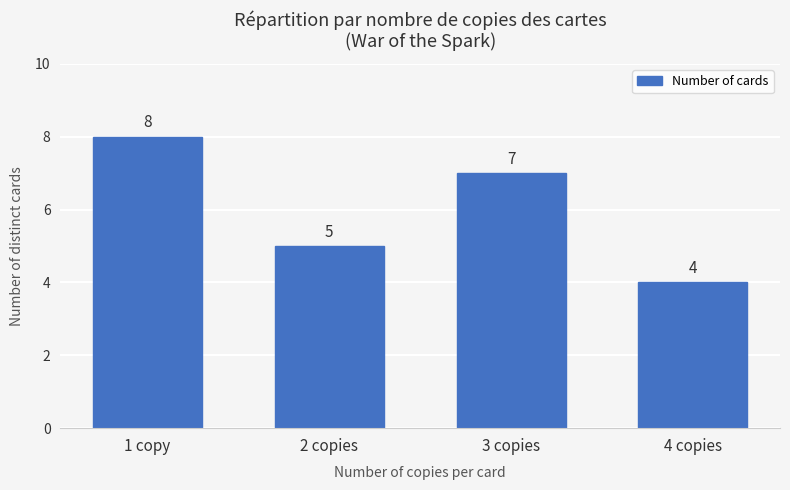

List the labels in order of value, smallest first.

4 copies, 2 copies, 3 copies, 1 copy